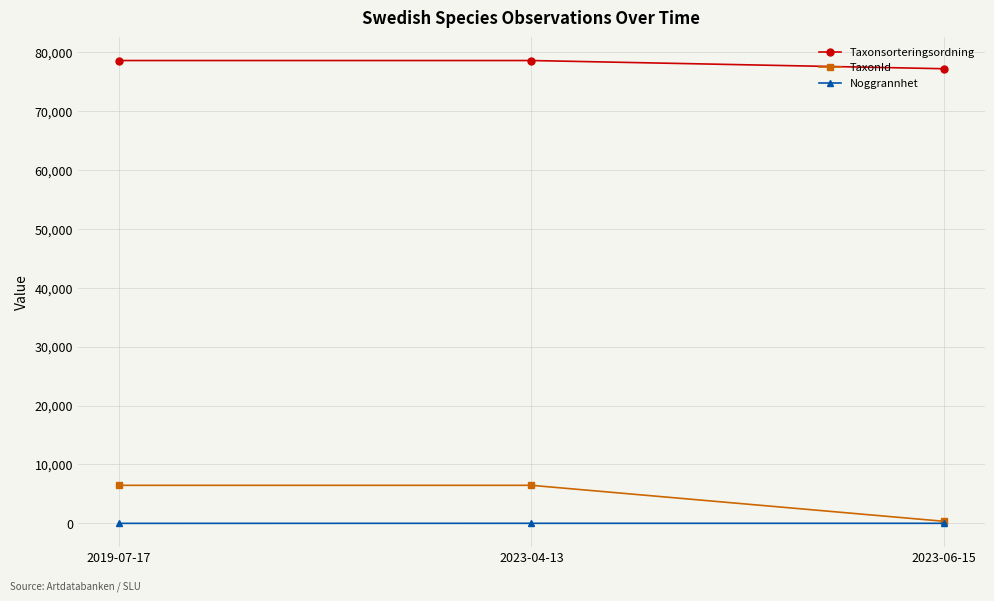

What is the difference between the maximum and minimum values in the Noggrannhet series?

9